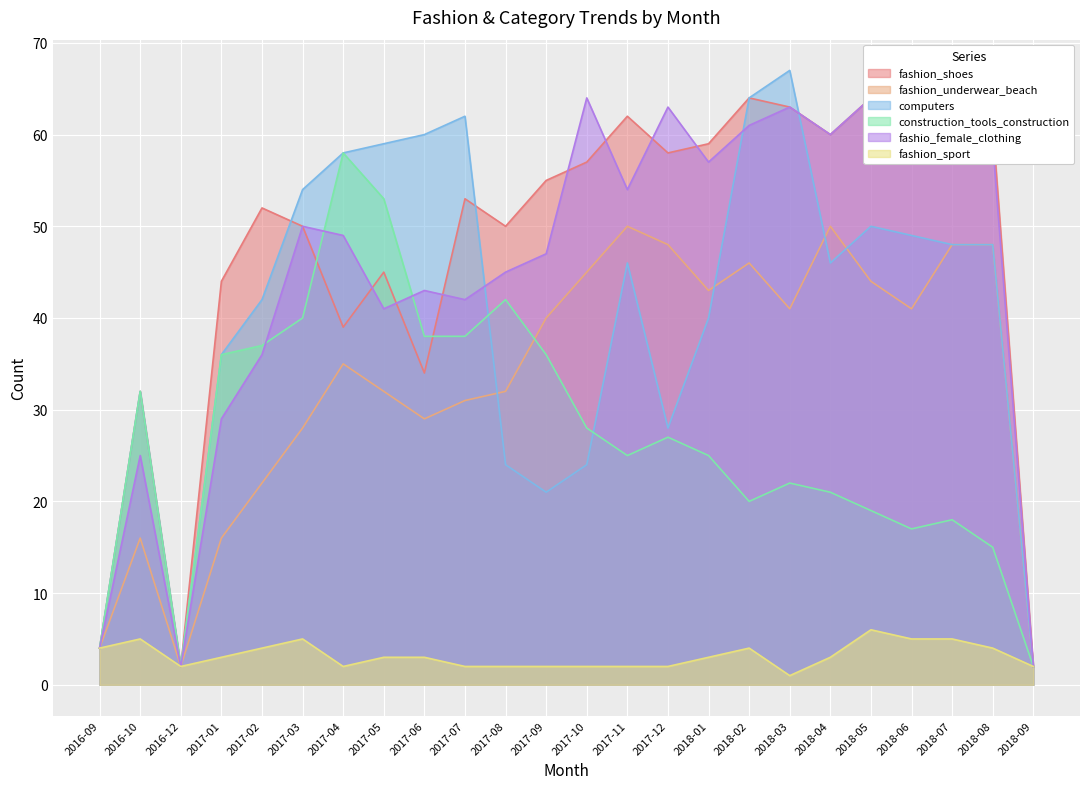

In computers, how many points are lower than both neighbors (excluding endpoints)?

4